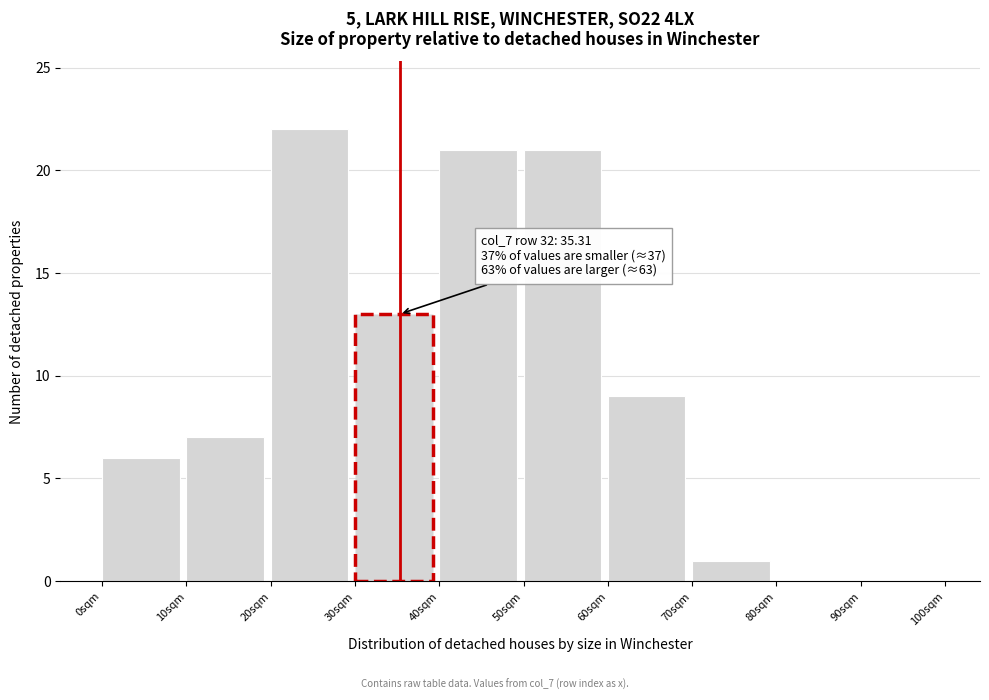

Over which range of the x-axis is the bar tallest?

20 to 30